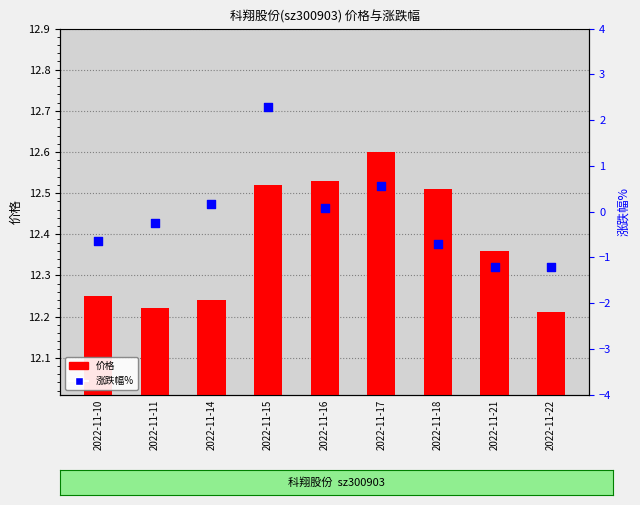

What are all the series names shown in the legend?

价格, 涨跌幅%